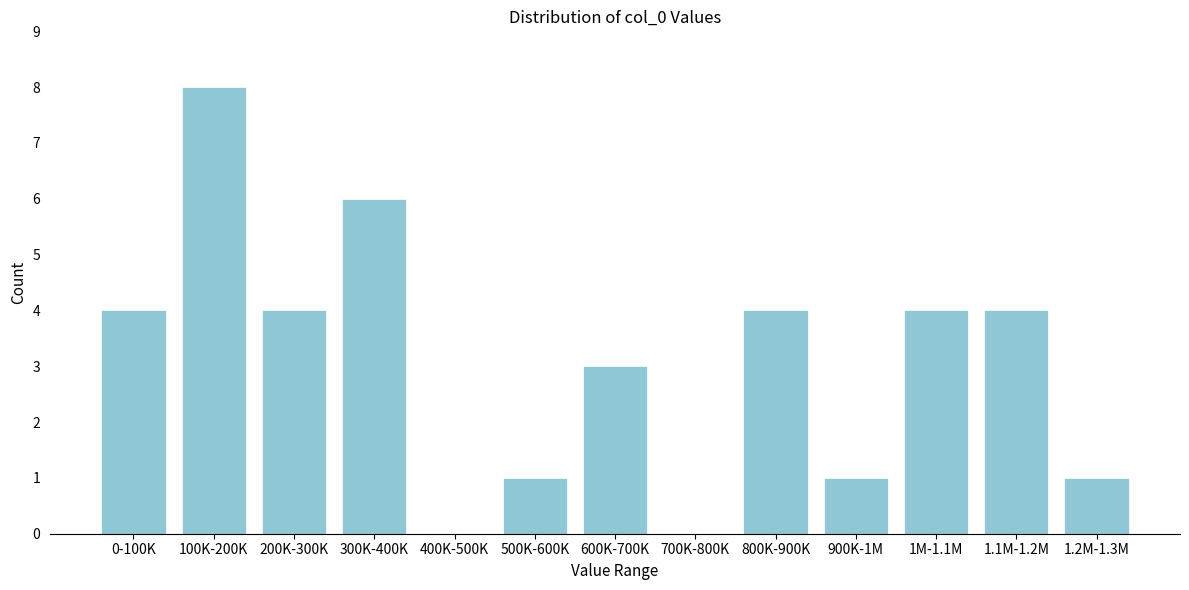

Reading left to right, extract all data points from this chart.

0-100K=4	100K-200K=8	200K-300K=4	300K-400K=6	400K-500K=0	500K-600K=1	600K-700K=3	700K-800K=0	800K-900K=4	900K-1M=1	1M-1.1M=4	1.1M-1.2M=4	1.2M-1.3M=1